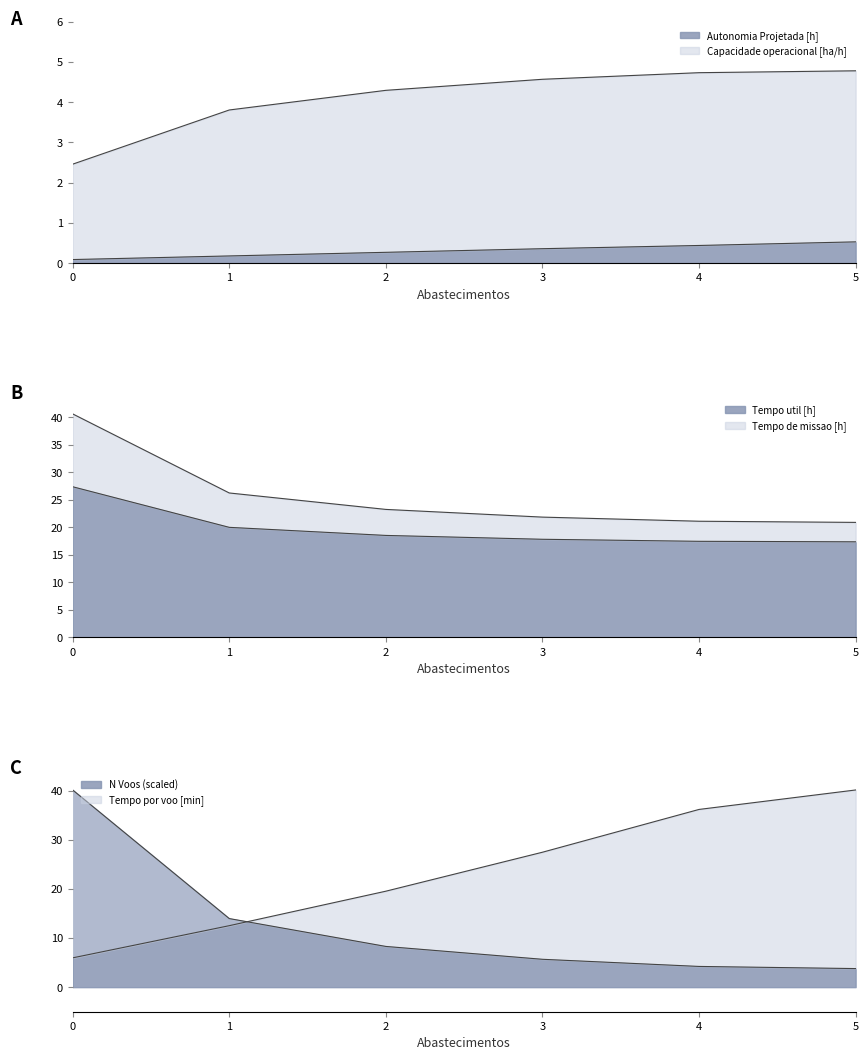

The value of N Voos at 2 is 12.1. True or false?

False